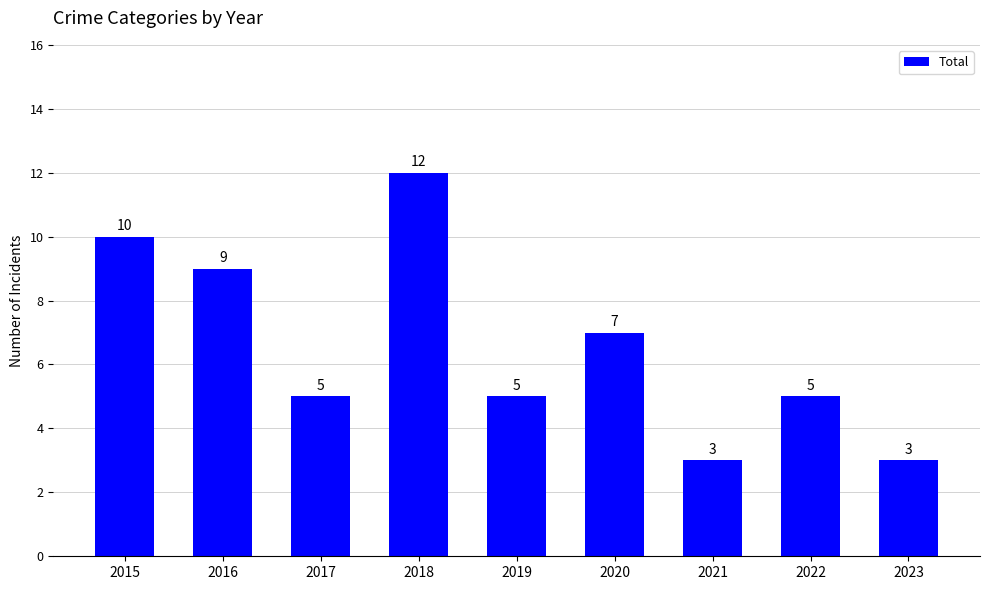

The value at 2022 is 8. True or false?

False